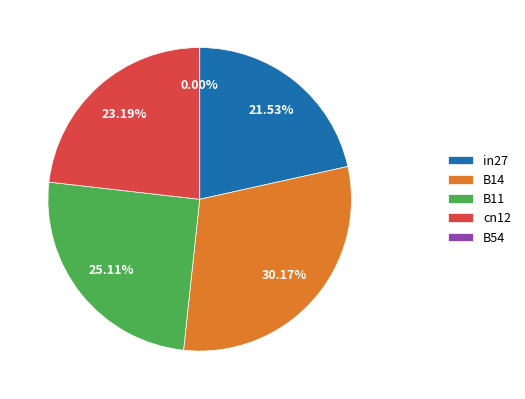

To the nearest percent, what is the combined percentage of in27 and B11?

47%